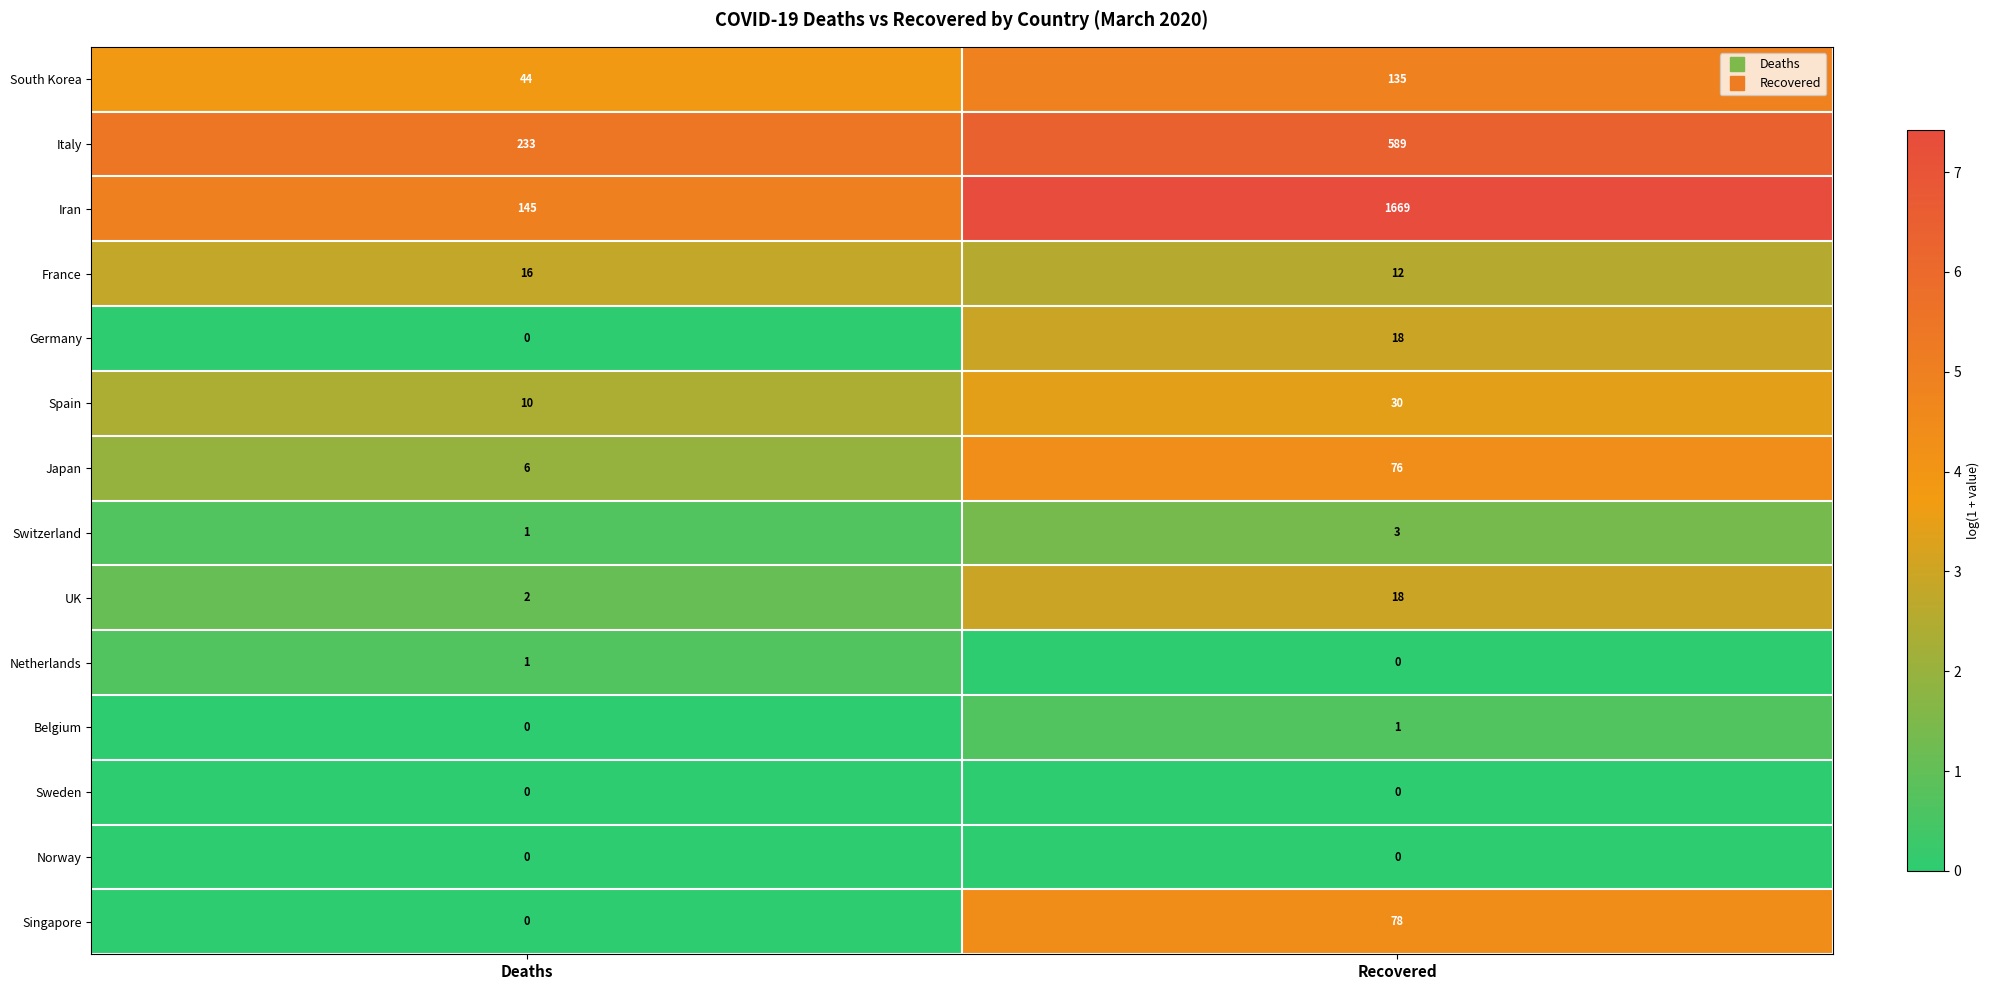

At which label is Netherlands closest to 0?

Recovered